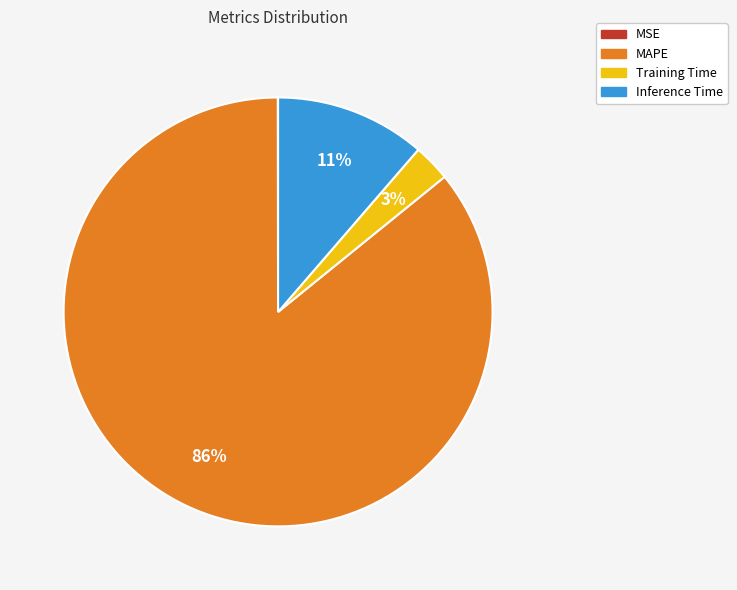

The Training Time slice represents 3% of the pie. True or false?

True